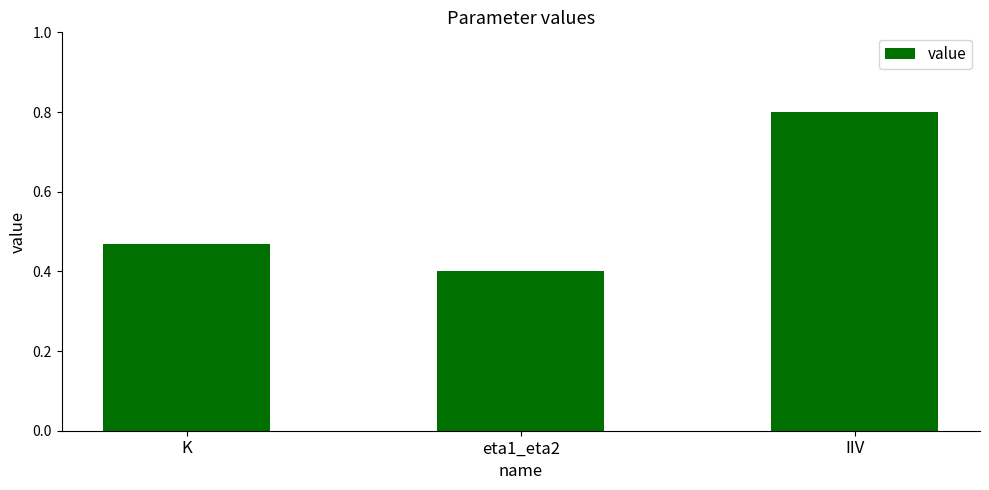

Rank the categories by value from highest to lowest.

IIV, K, eta1_eta2